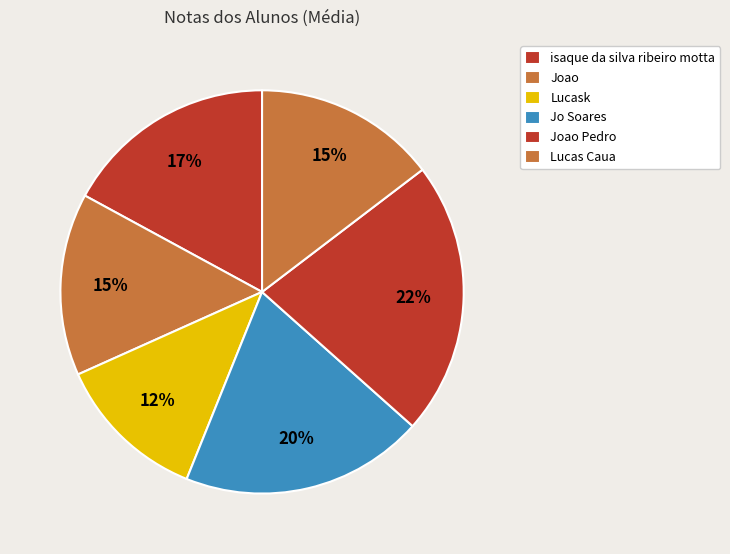

Which category has the biggest portion of the pie?

Joao Pedro